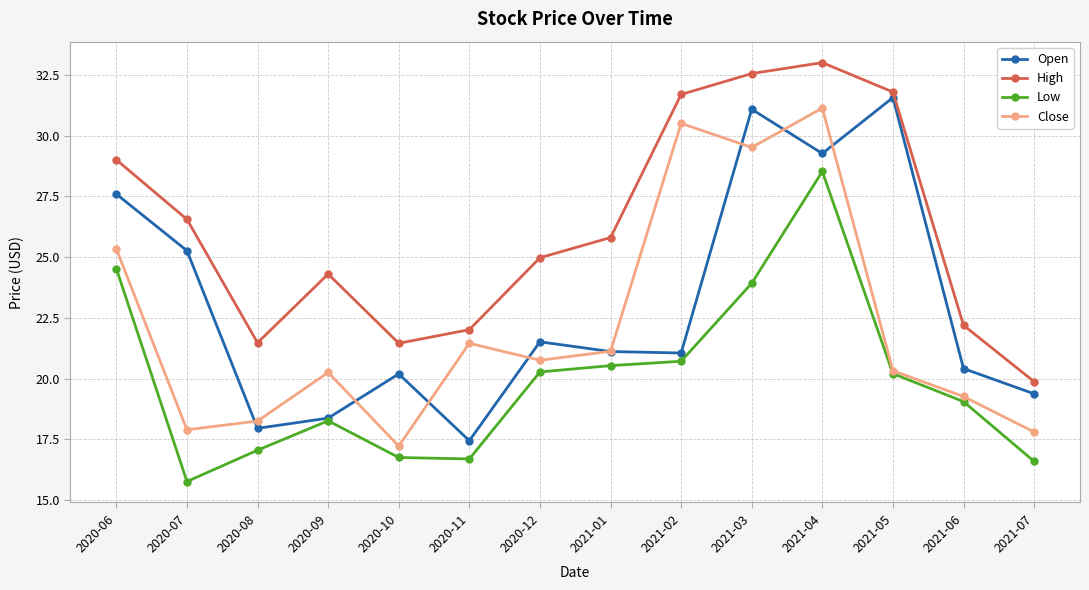

Which category has the highest value across all series?

2021-04